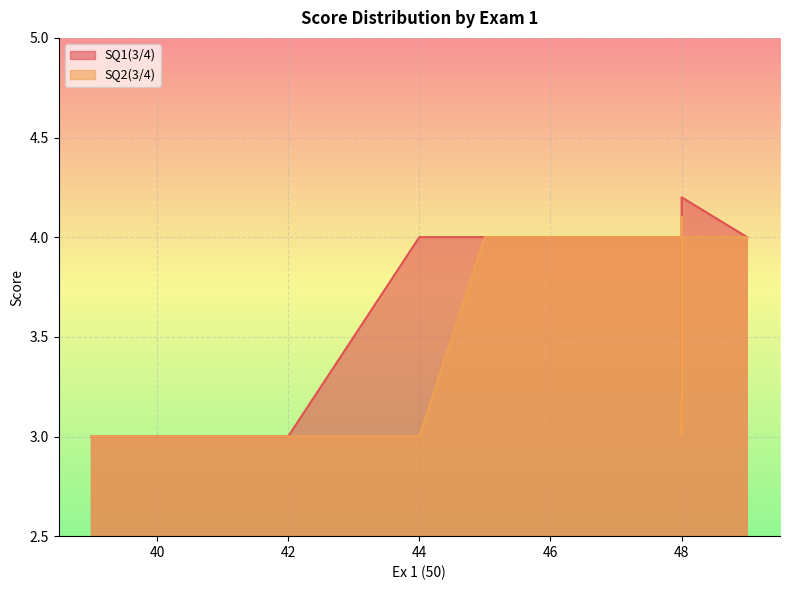

Is the value of SQ1(3/4) at 44 greater than the value of SQ2(3/4) at 48?

Yes